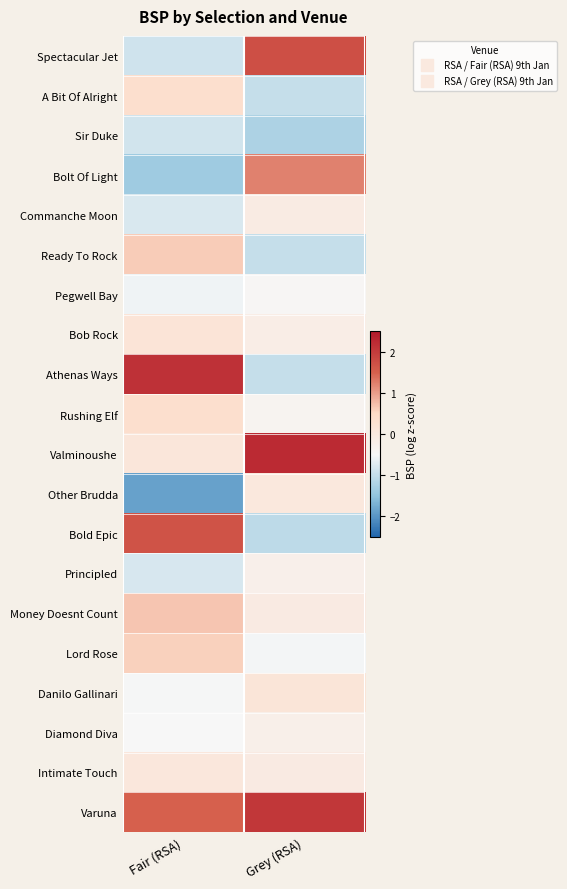

At which category is the sum across all series the highest?

Fair (RSA)